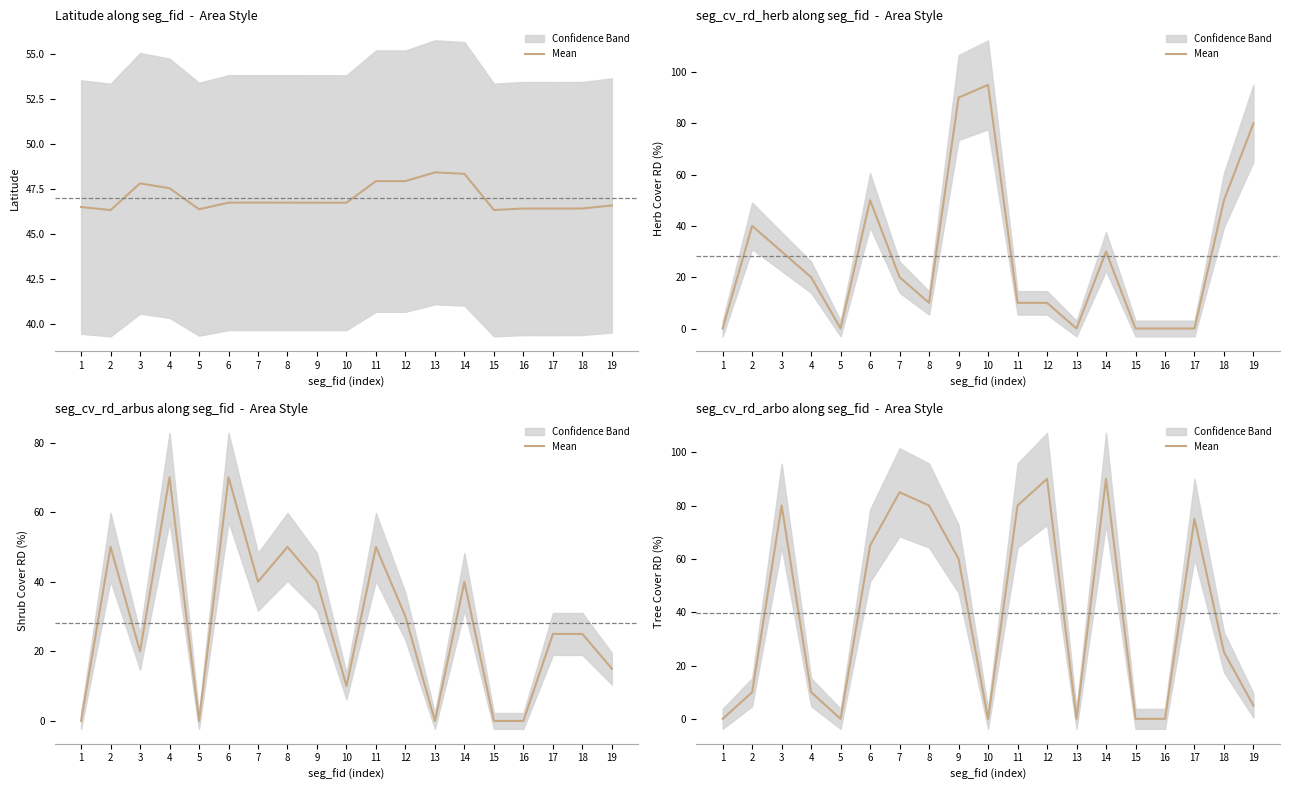

How many values are below 25?

9